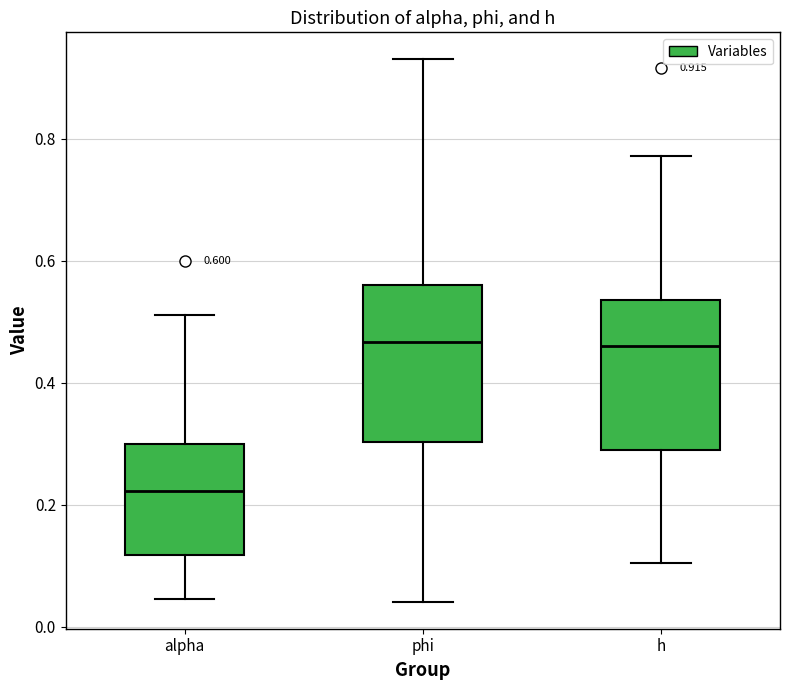

Which box's median line is the lowest?

alpha